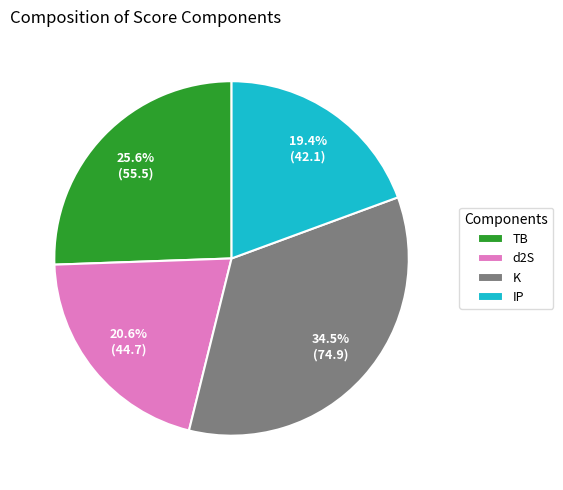

What is the ratio of the value at IP to the value at d2S?

0.9